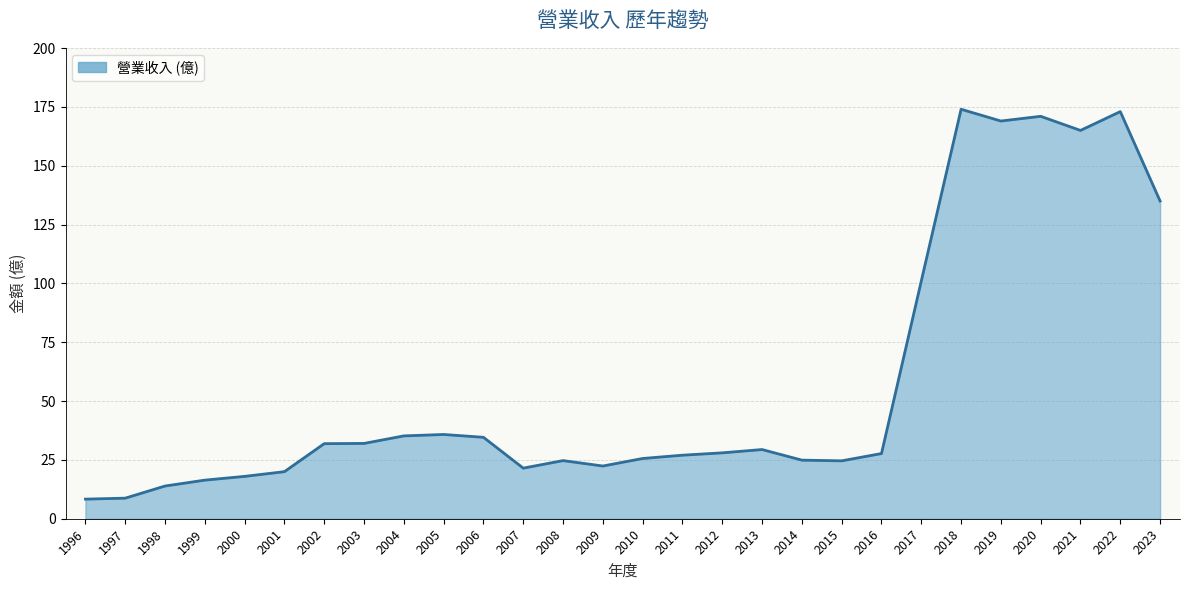

What is the greatest value displayed?

174.0